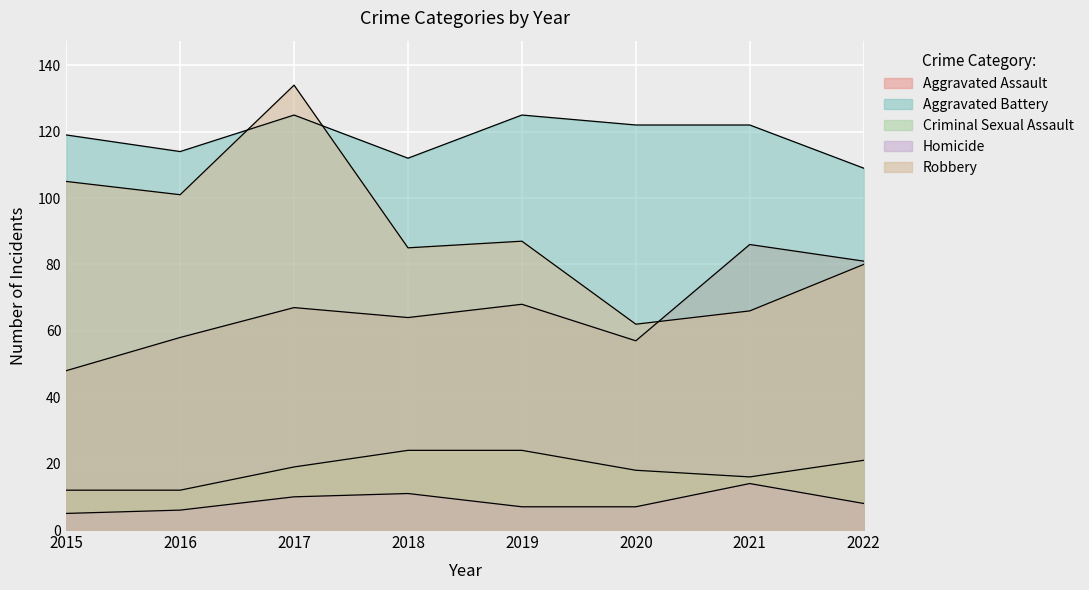

Rank the series by their maximum value, from lowest to highest.

Homicide, Criminal Sexual Assault, Aggravated Assault, Aggravated Battery, Robbery